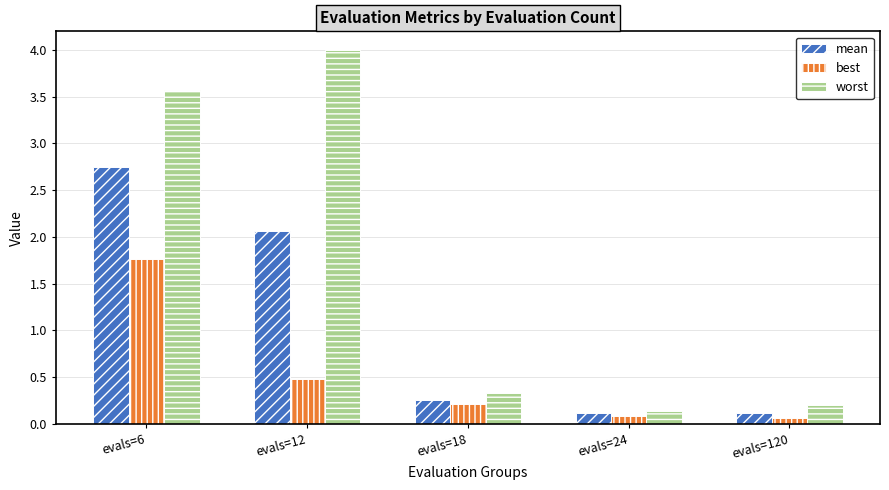

What is the difference between the maximum and minimum values in the mean series?

2.6